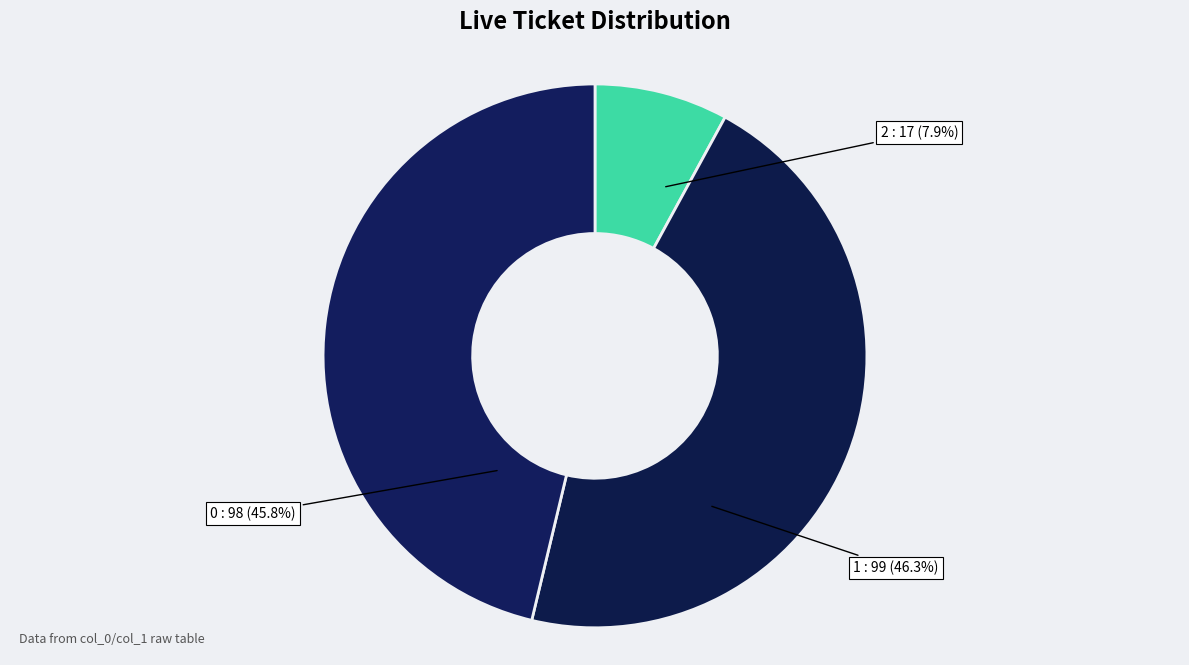

Count the number of slices in the pie.

3